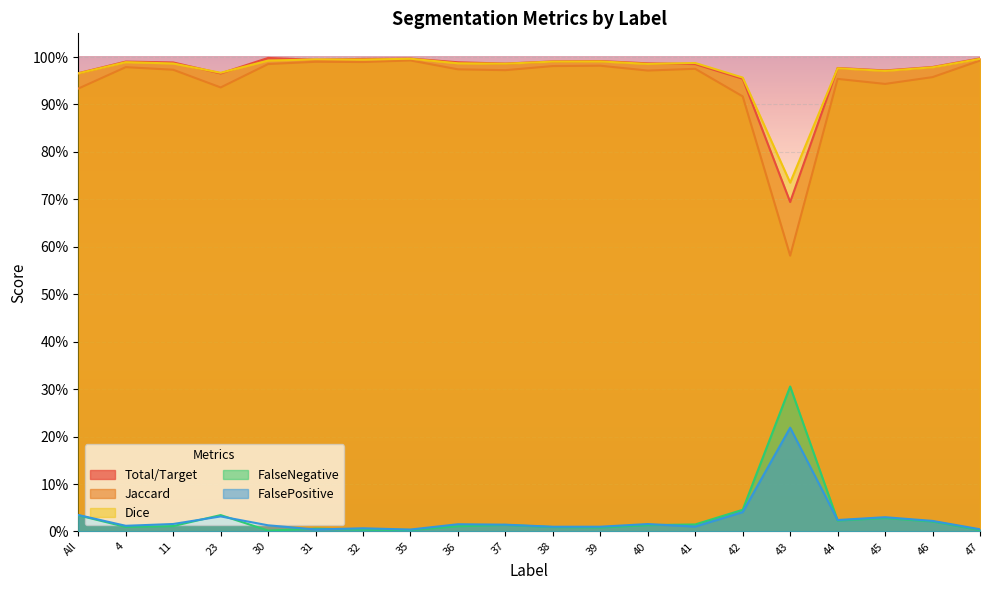

Is it true that FalsePositive equals 0.0 at 39?

False